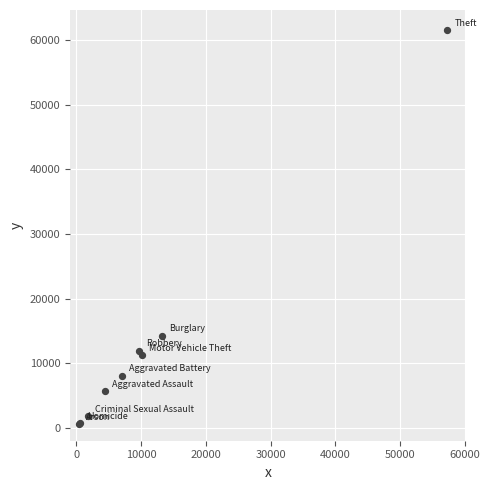

What Y value in the scatter plot is closest to 31069?

14289